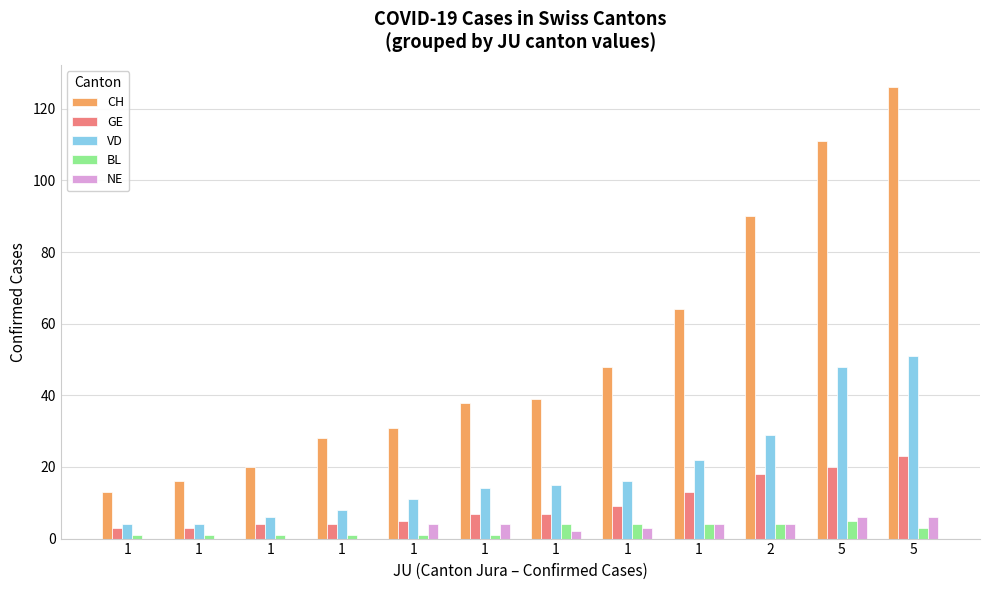

What are all the series names shown in the legend?

CH, GE, VD, BL, NE